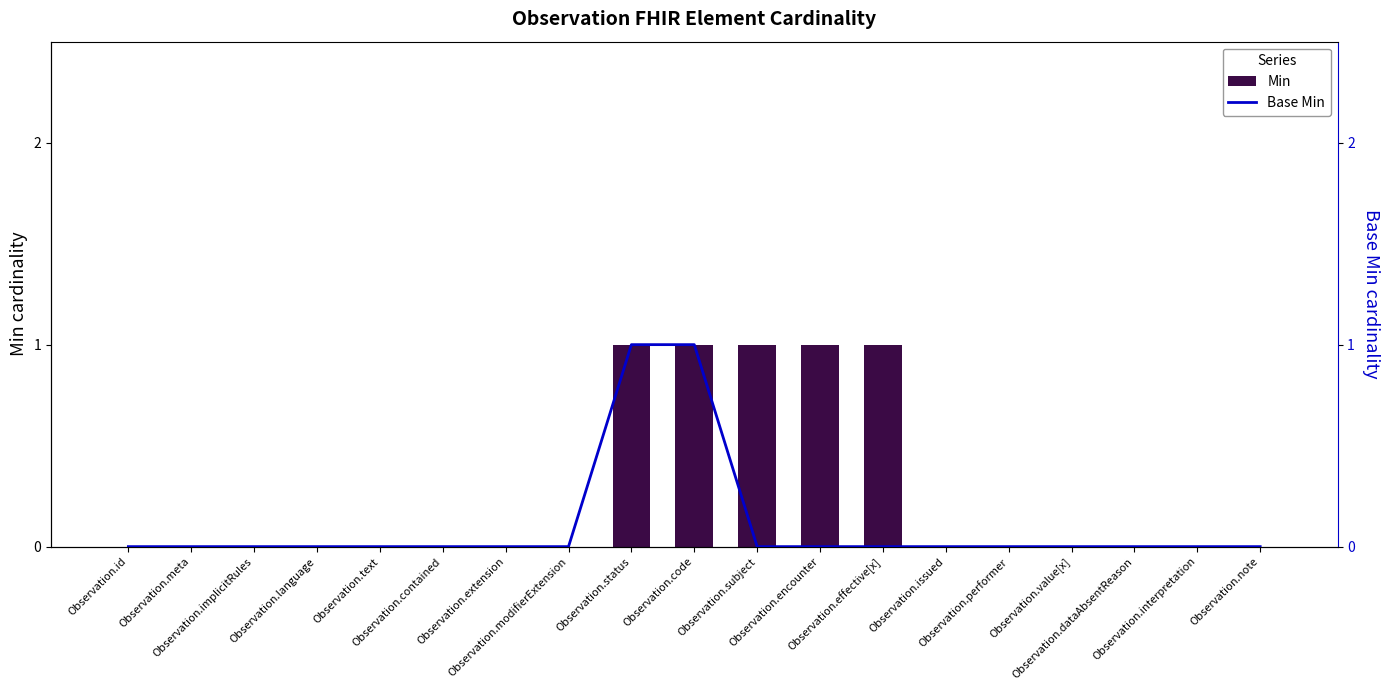

What is the difference between the maximum and minimum values in the Min series?

1